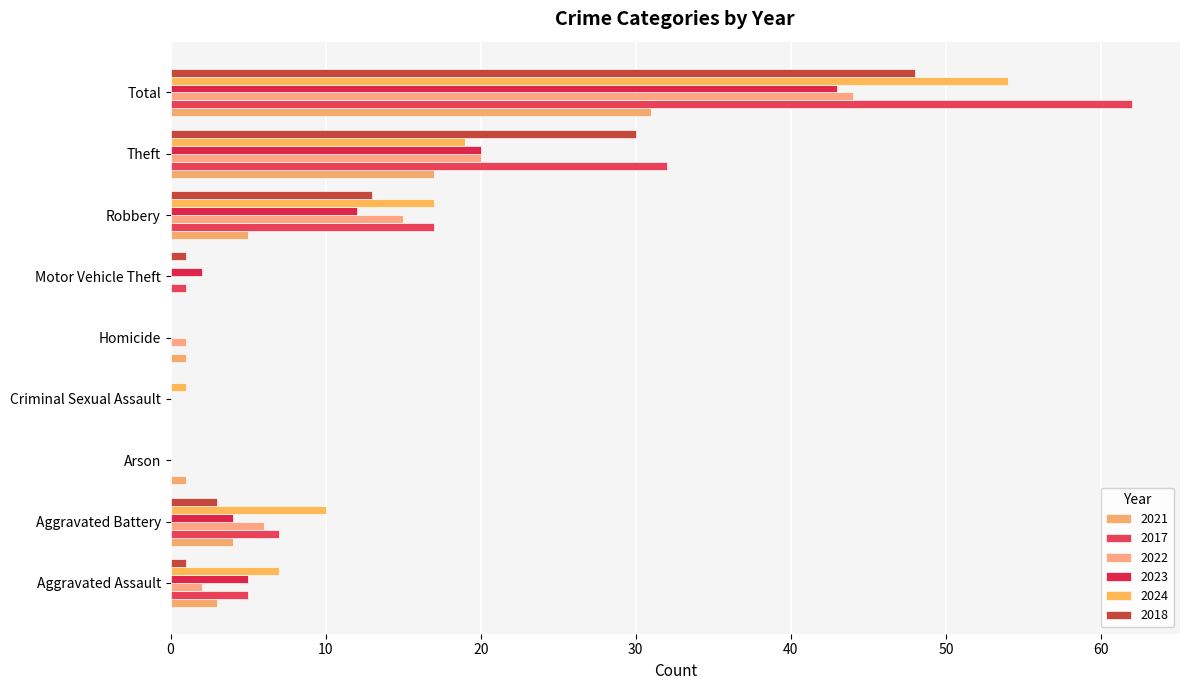

Which category has the lowest value in the 2018 series?

Arson